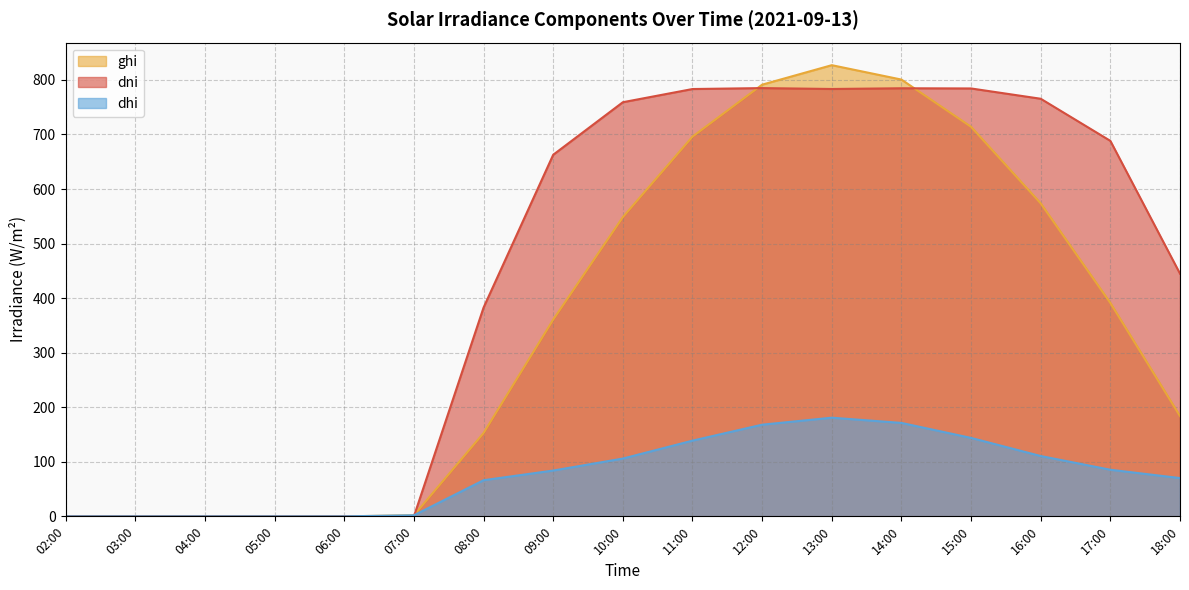

What is the total value across all series at 07:00?

3.9